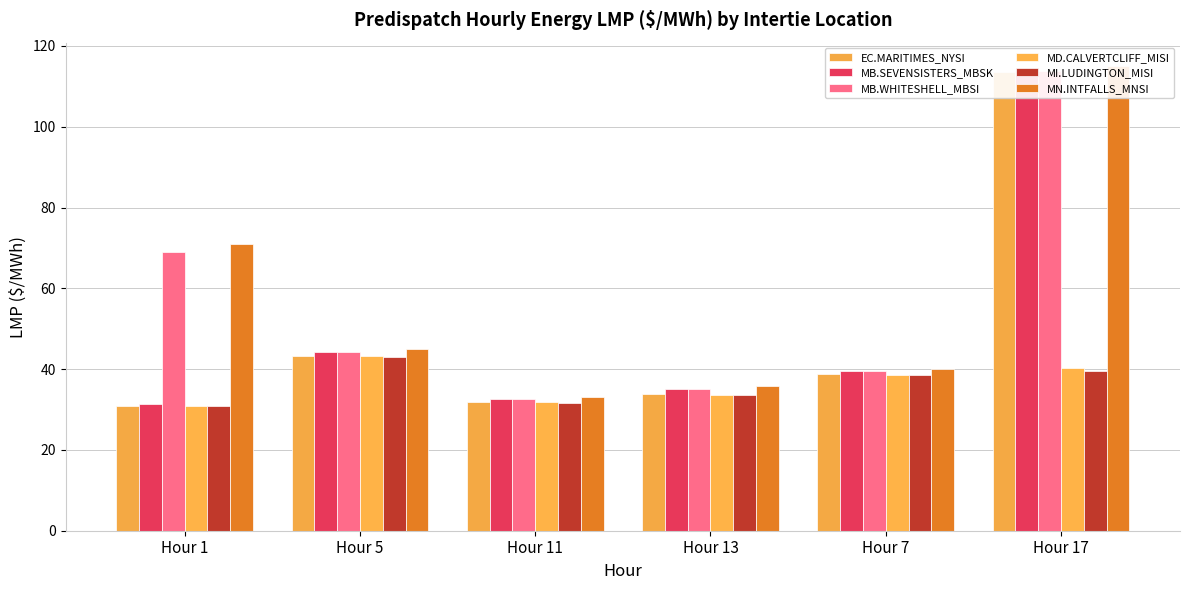

What is the approximate value of MN.INTFALLS_MNSI at Hour 13?

35.8